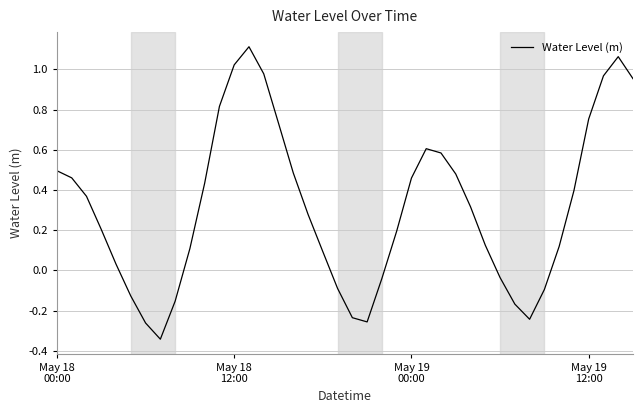

What is the difference between the maximum and minimum values?

1.5